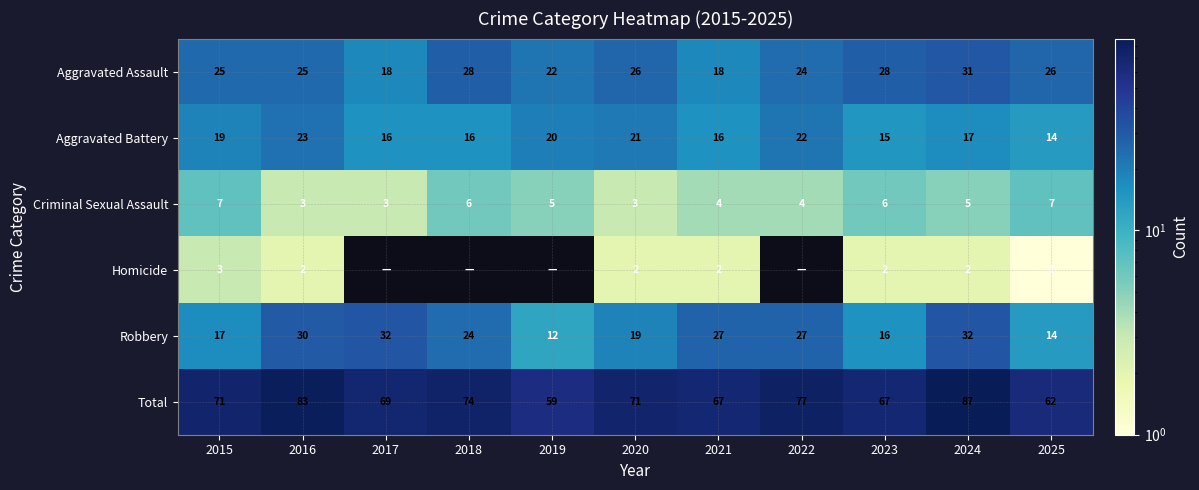

What is the difference between the maximum and minimum values in the Total series?

28